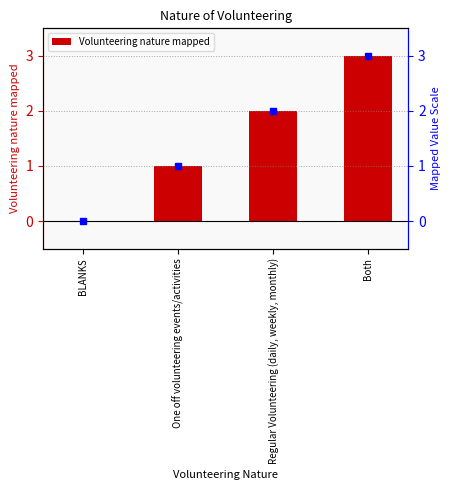

What is the difference between the maximum and minimum values?

3